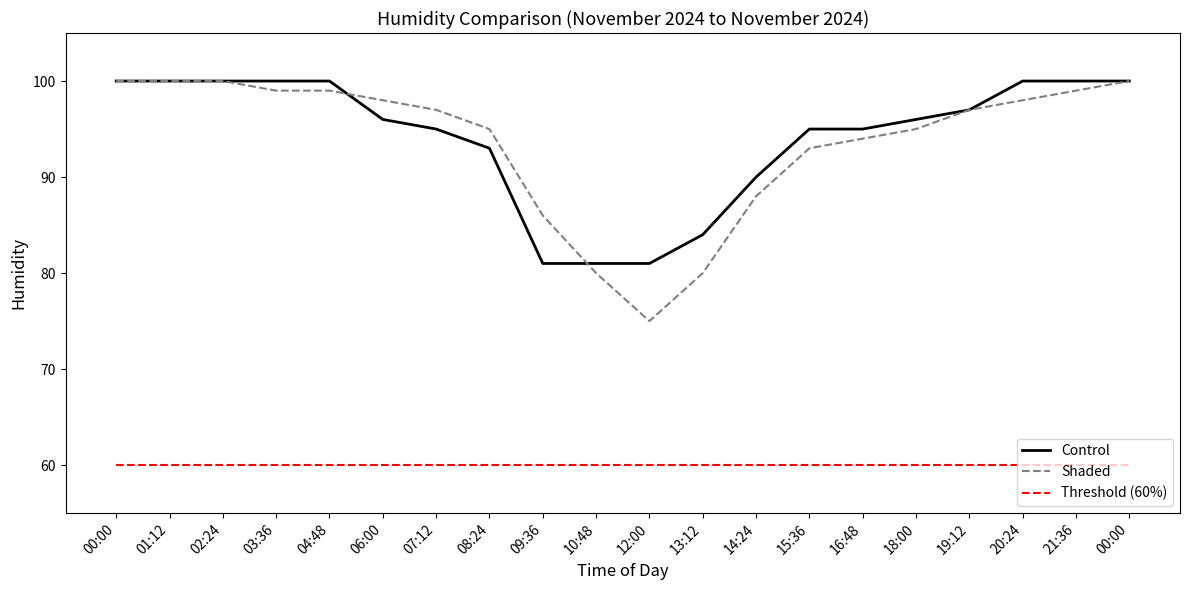

Between 02:24 and 07:12, which is larger?

02:24